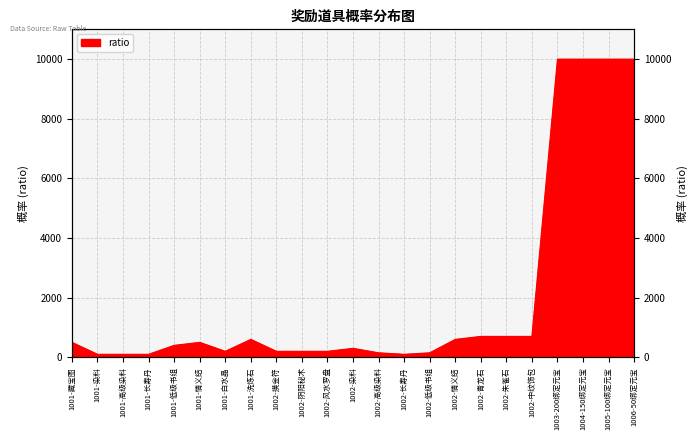

At which category does the chart reach its minimum across all series?

1001-染料